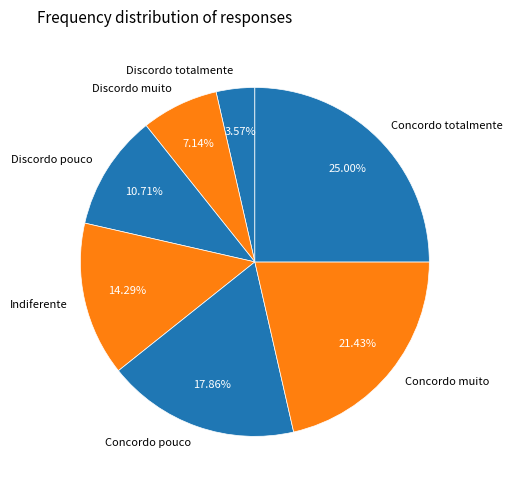

To the nearest percent, what is the difference between the Discordo totalmente and Indiferente slice percentages?

11%